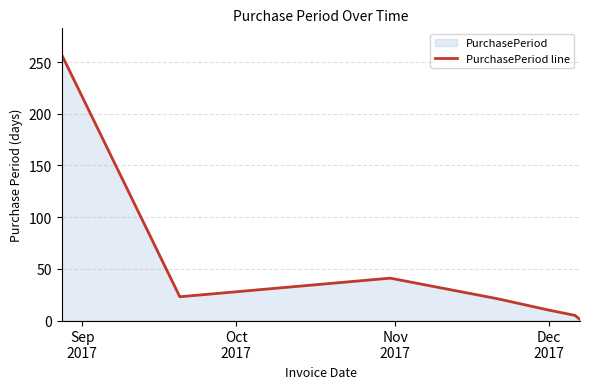

True or false: there are more than 0 points higher than both neighbors.

True